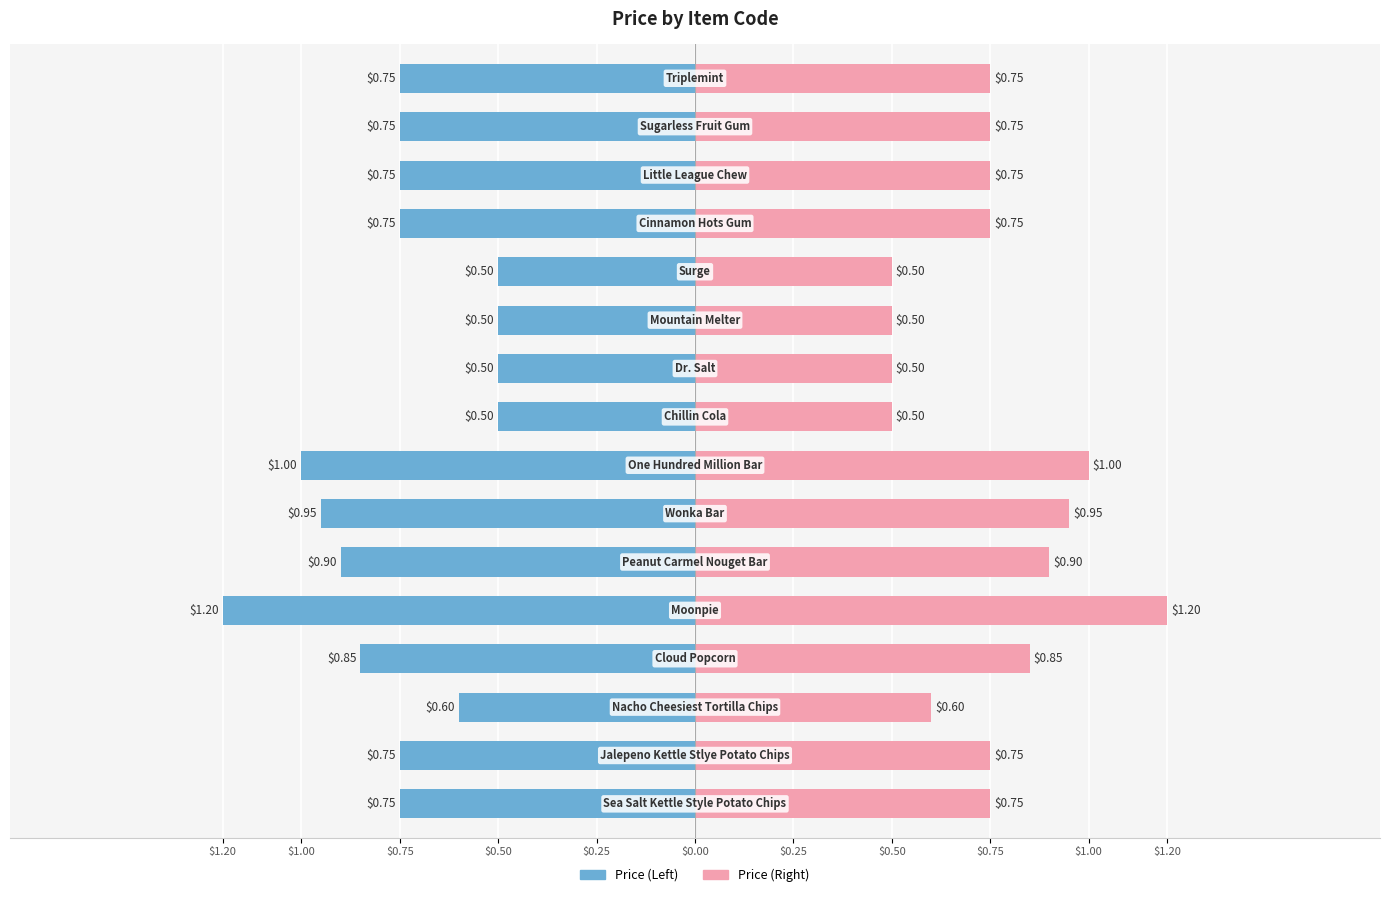

What is the minimum value for Price (Left)?

0.5